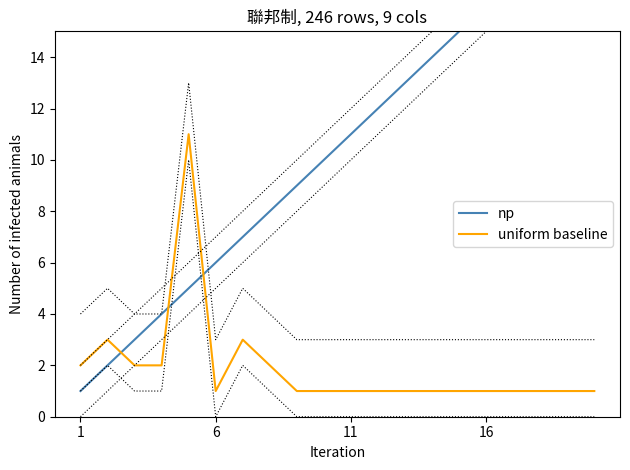

How many data points in np are less than 11?

10